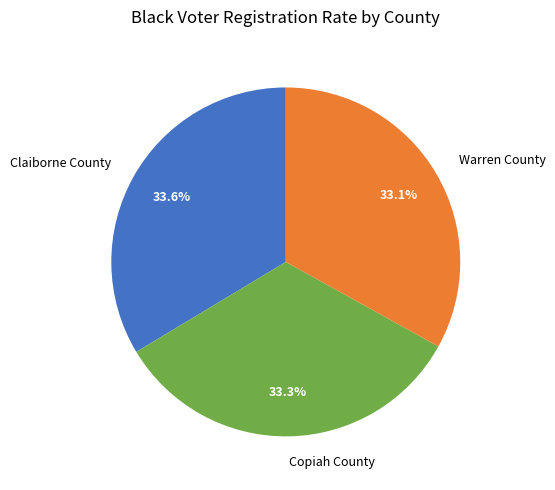

Is there a majority slice in this chart?

No